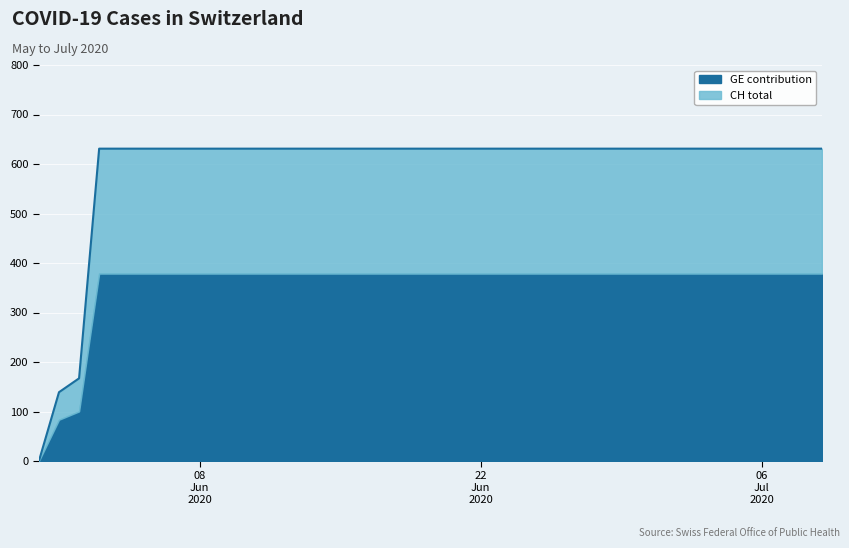

How many values are above zero?

39